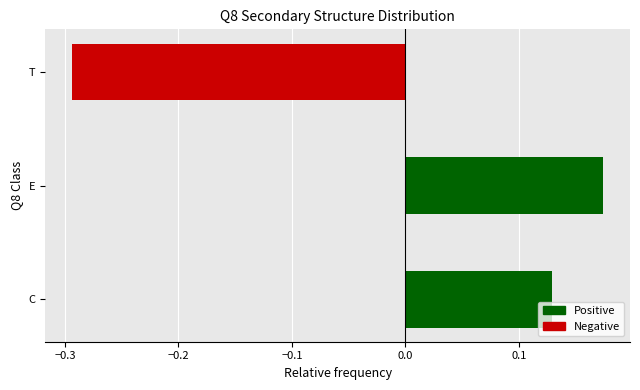

Rank the categories by value from highest to lowest.

E, C, T